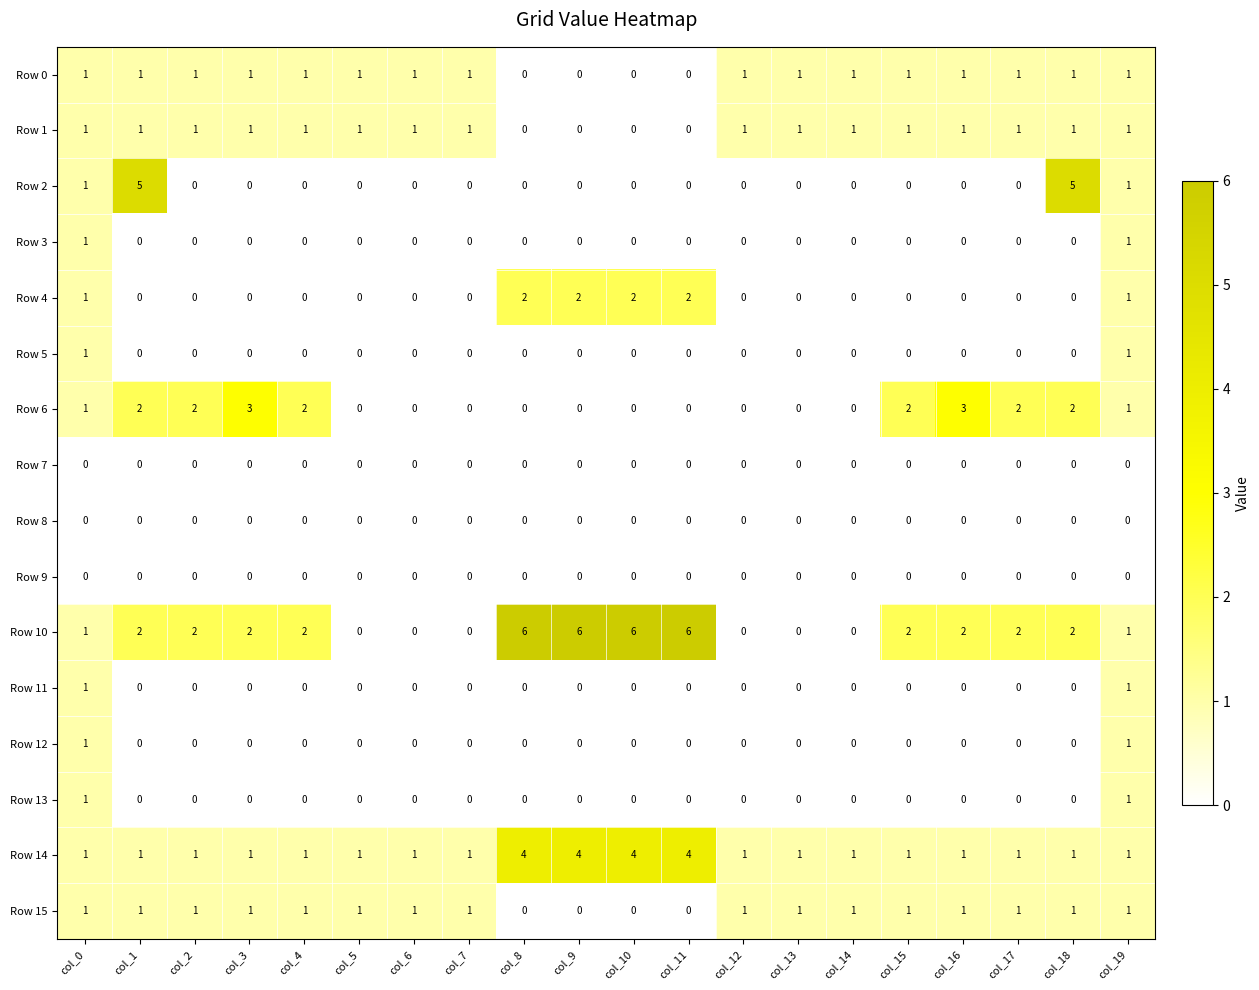

What is the difference between the highest and lowest values at col_18?

5